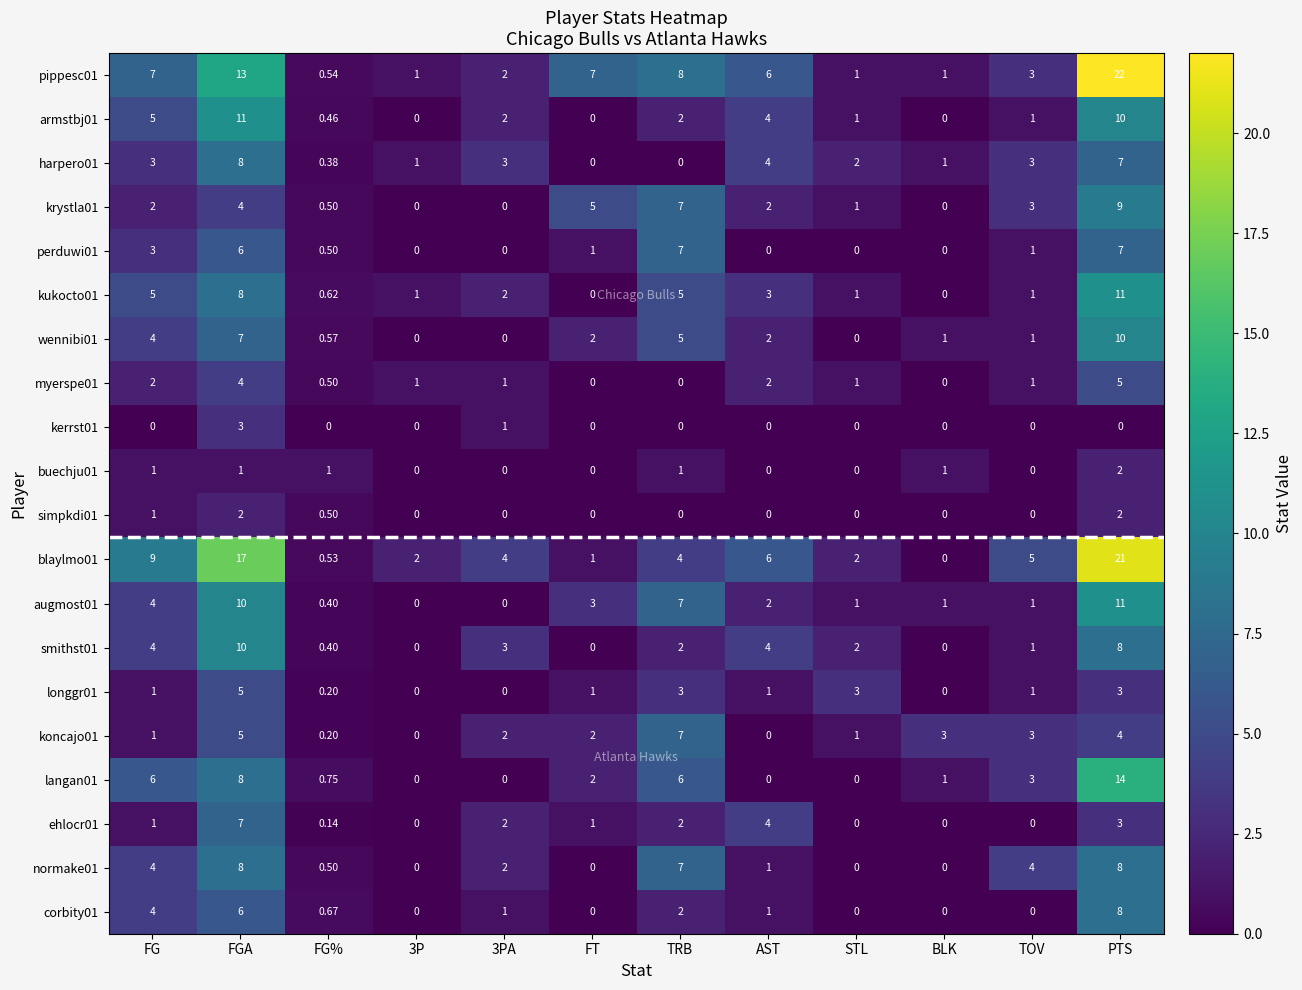

How many categories are shown in the chart?

12